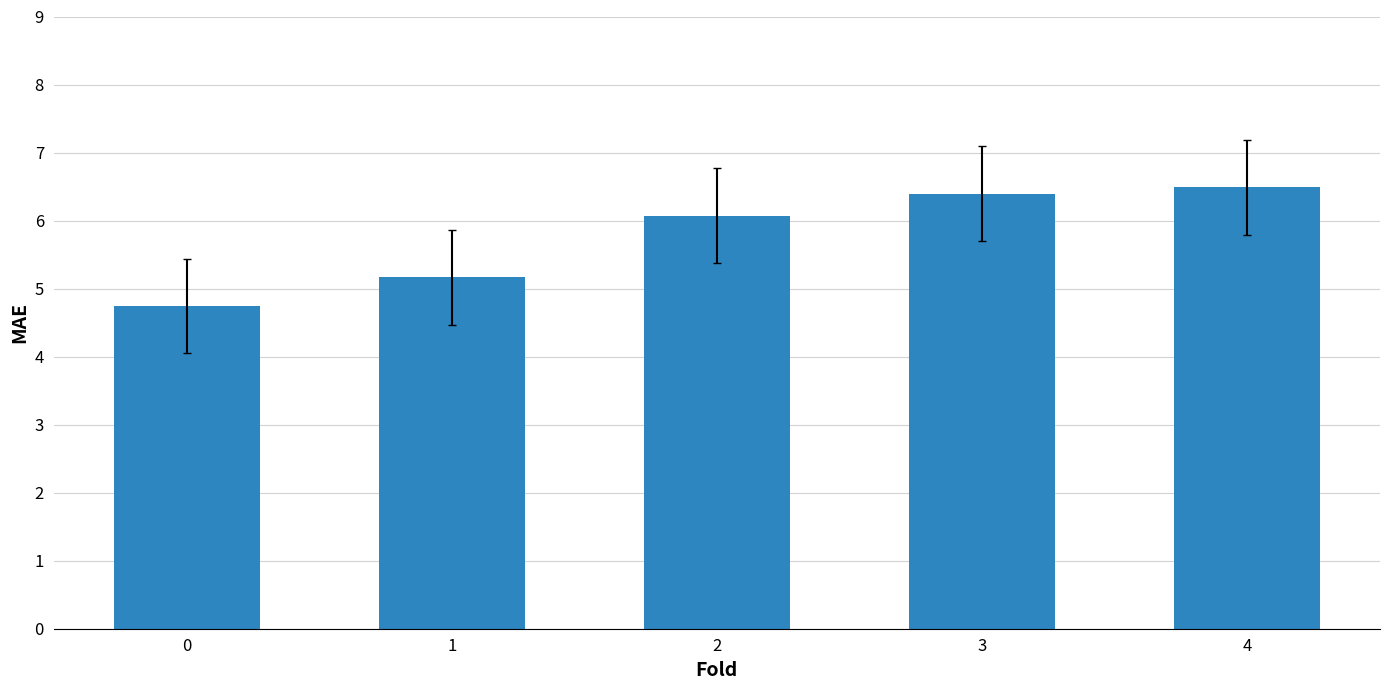

What is the change in value from 2 to 4?

+0.4